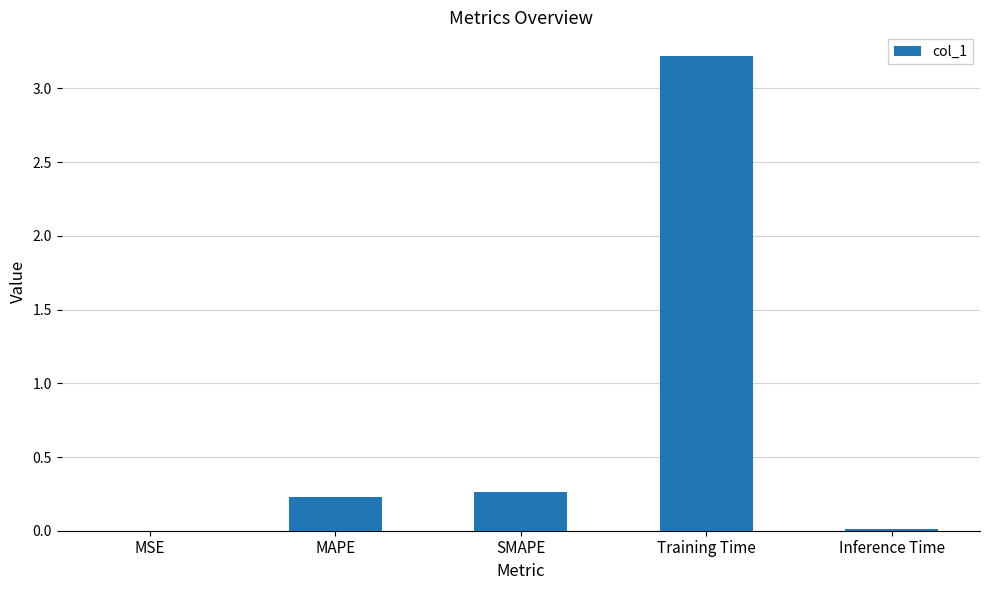

What is the sum of the values at Training Time and Inference Time?

3.2